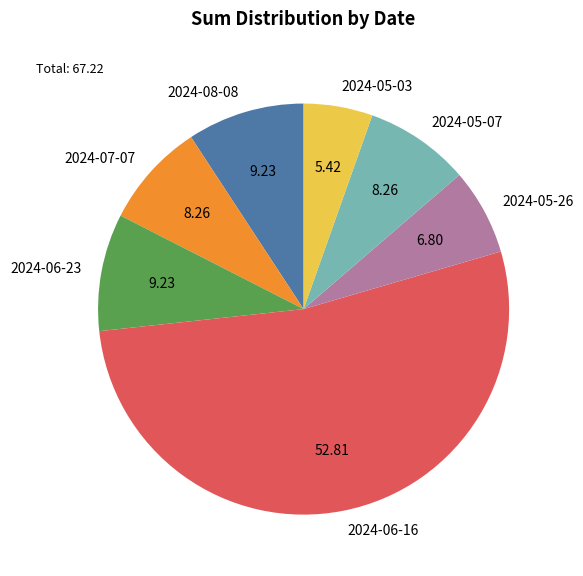

Between 2024-05-26 and 2024-05-07, which is larger?

2024-05-07